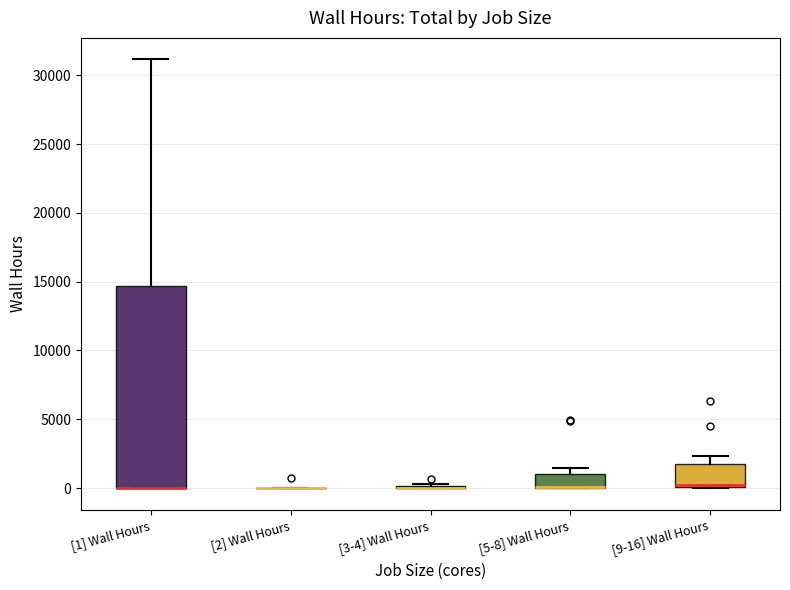

Reading left to right, transcribe this box plot: for each box, give where its median line is, the range the box spans, and where its two whiskers end, as read against the y-axis. The values are not printed on the chart, so give them approximately, as read against the axis.

[1] Wall Hours: median 0 (drawn on the box's lower edge), box 0 to 14500, whiskers 0 to 31000
[2] Wall Hours: box collapsed to a line at 0, whiskers 0 to 0
[3-4] Wall Hours: box collapsed to a line at 0, whiskers 0 to 500
[5-8] Wall Hours: median 0 (drawn on the box's lower edge), box 0 to 1000, whiskers 0 to 1500
[9-16] Wall Hours: median 0 (just above the box's lower edge), box 0 to 2000, whiskers 0 to 2500